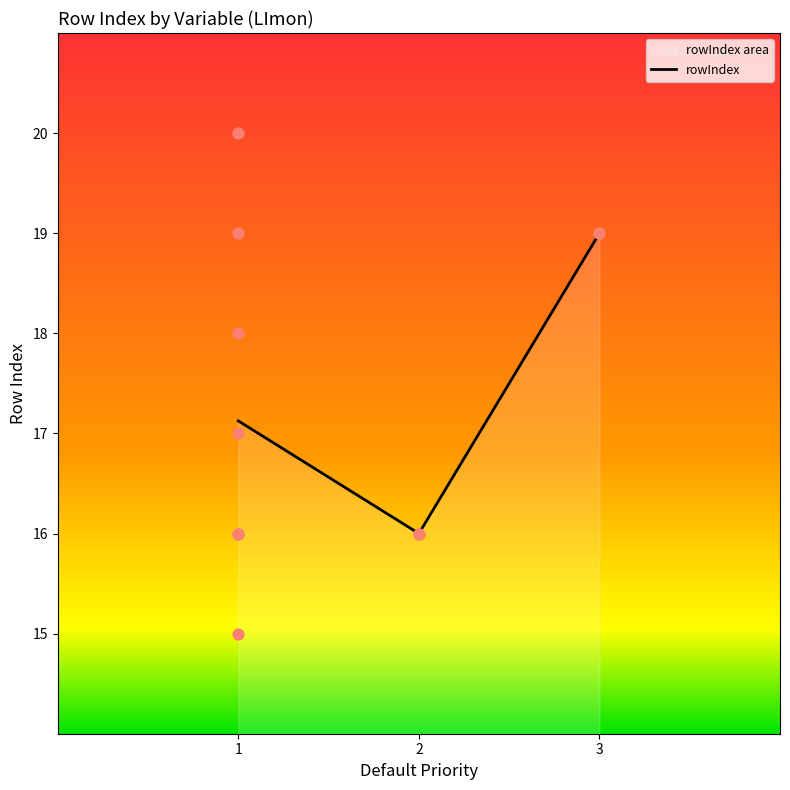

Is it true that rowIndex equals 19.0 at 3?

True